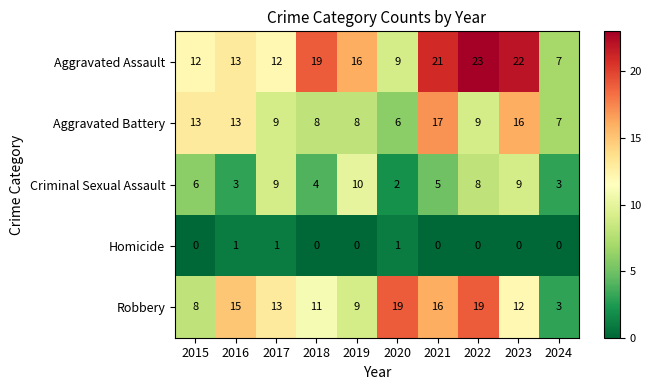

What is the maximum value for Aggravated Assault?

23